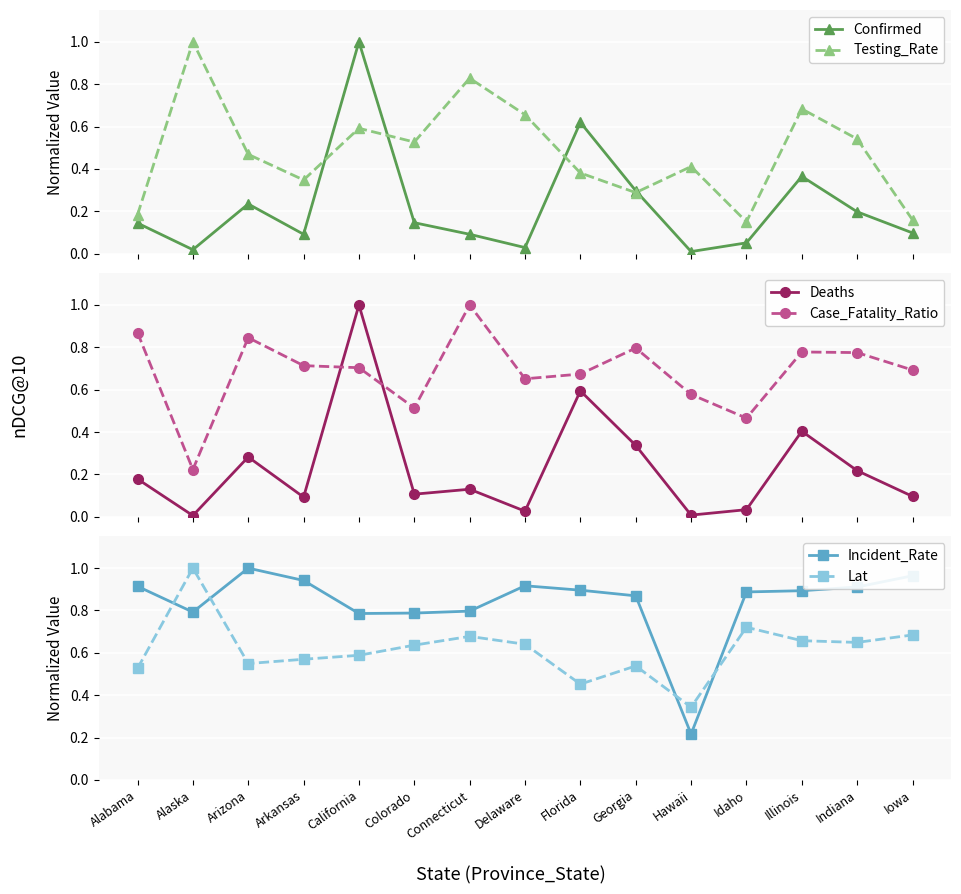

What is the label of the 5th point from the left?

California